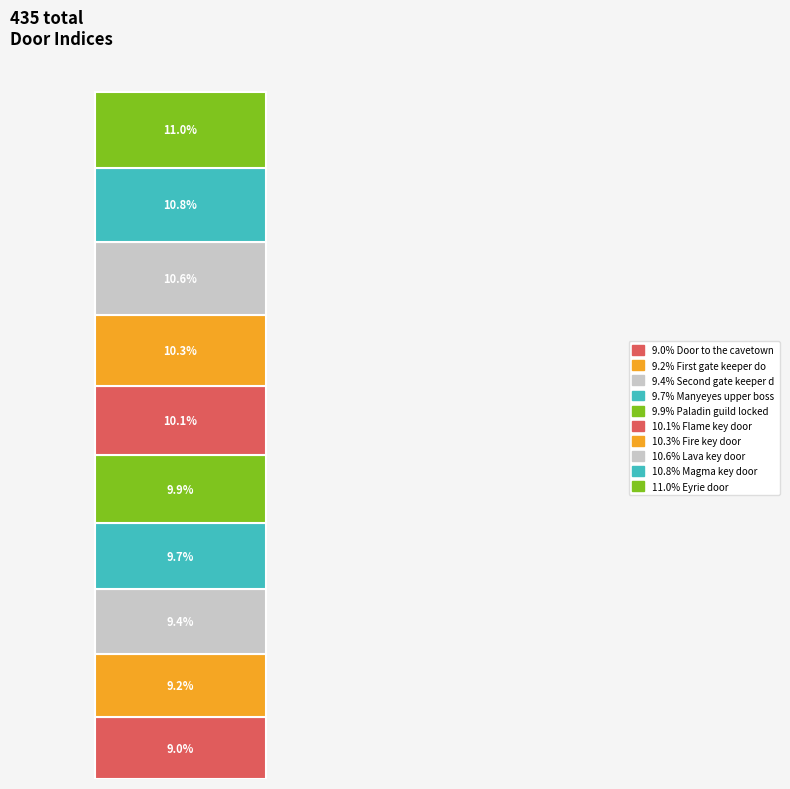

Are the bars grouped side by side (vs. stacked)?

No